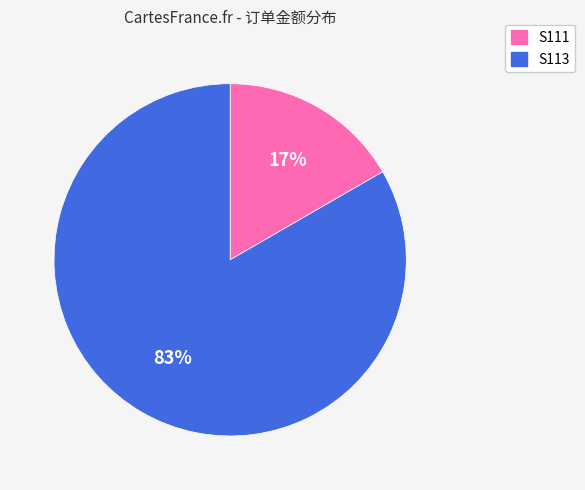

Which has a higher value, S113 or S111?

S113